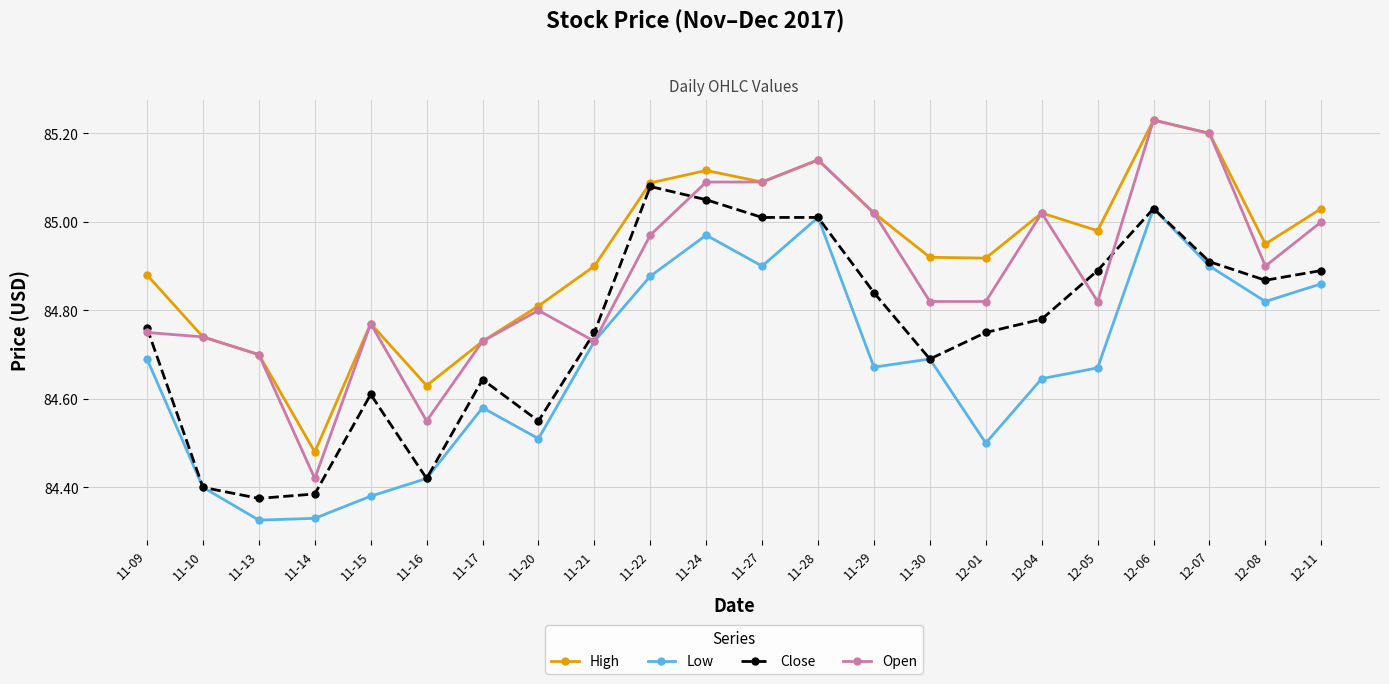

What position from the left is 11-20?

8